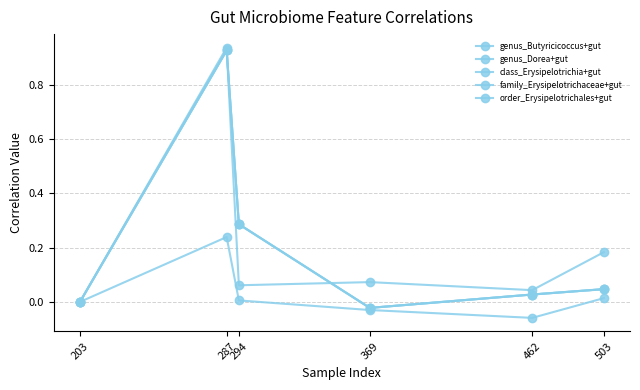

List the labels in order of family_Erysipelotrichaceae+gut value, smallest first.

369, 203, 462, 503, 294, 287